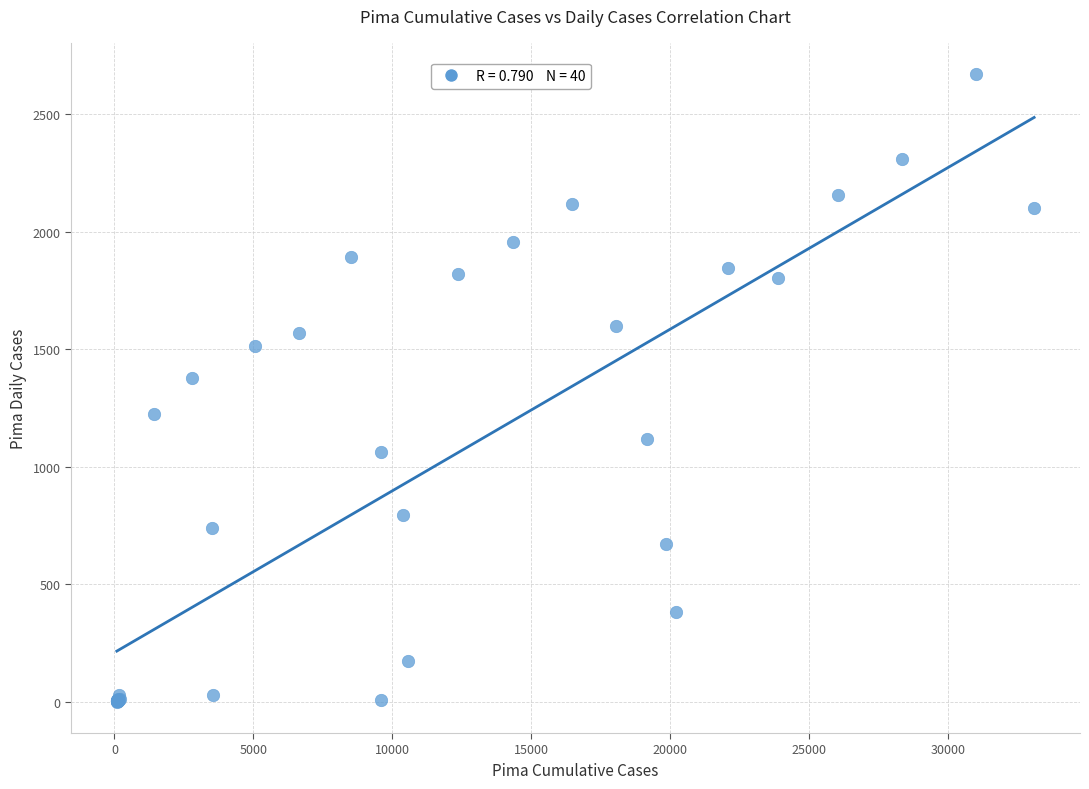

What Y value in the scatter plot is closest to 1335?

1376